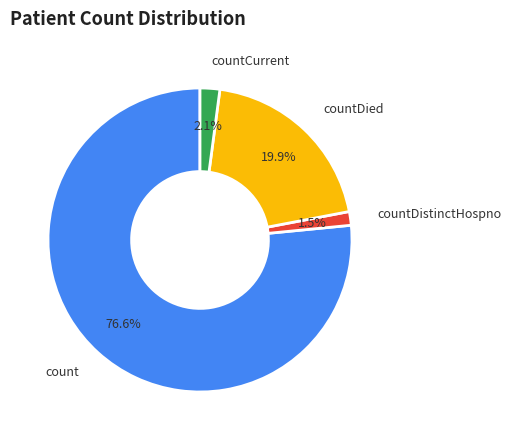

Is the sum of count and countCurrent greater than half?

Yes